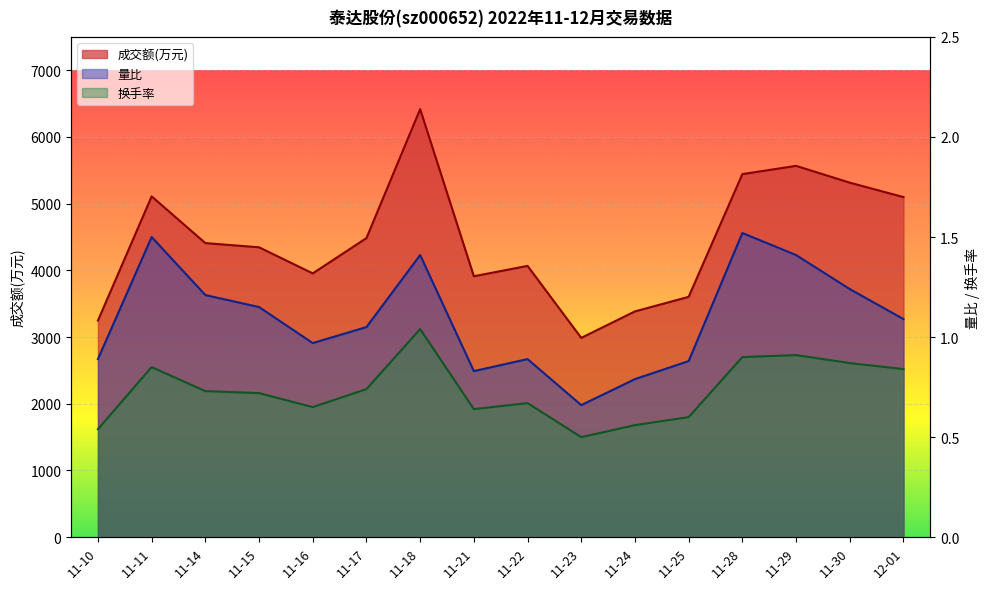

How many interior local valleys does the 换手率 series have?

3